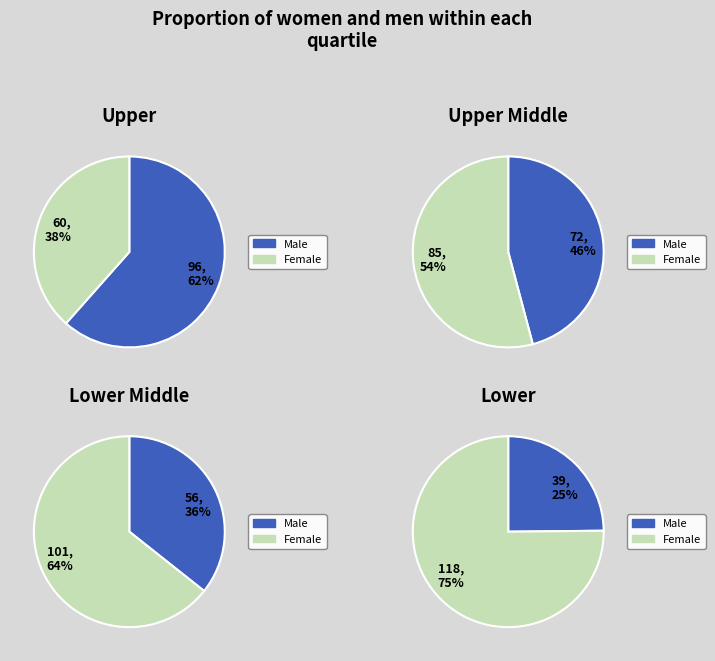

Rank the series at 2 from lowest to highest value.

Male, Female